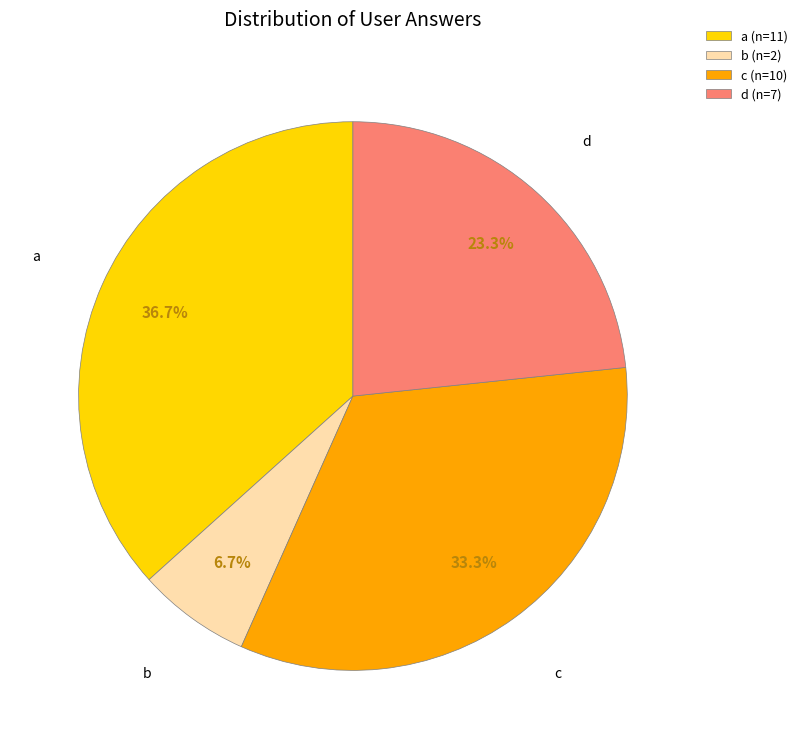

How many segments does this pie chart have?

4